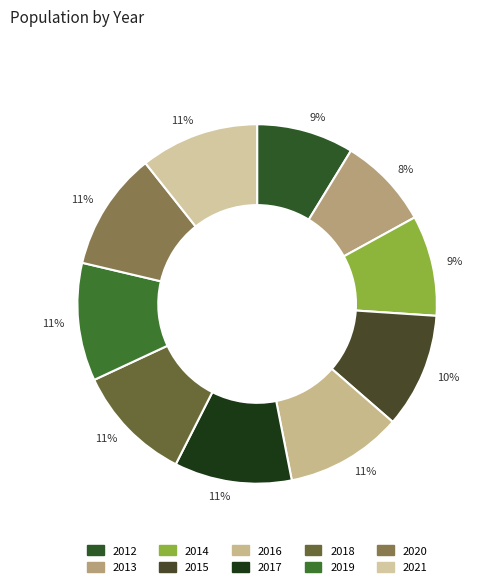

How many segments does this pie chart have?

10